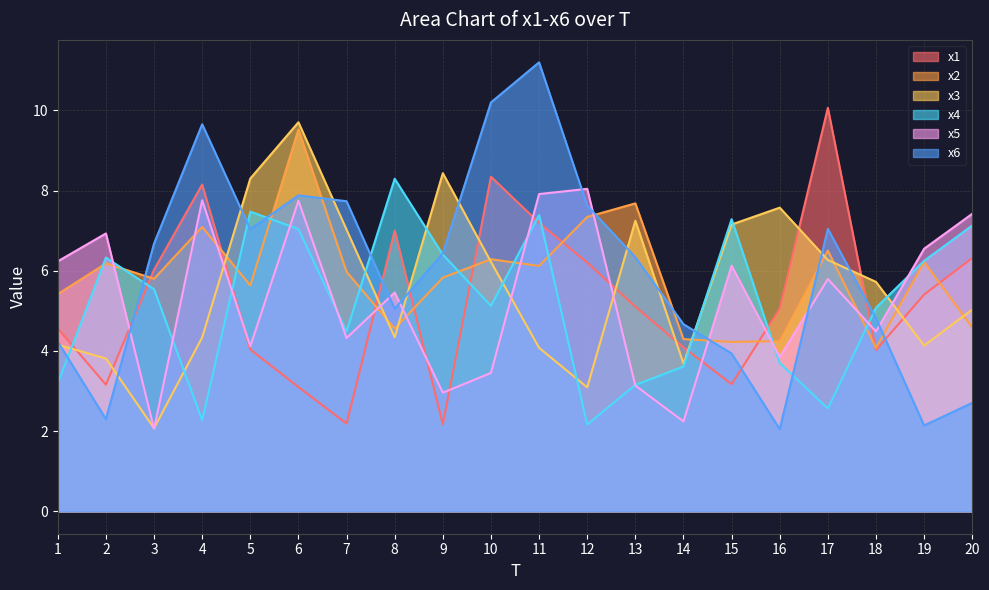

How many lines are shown in the chart?

6